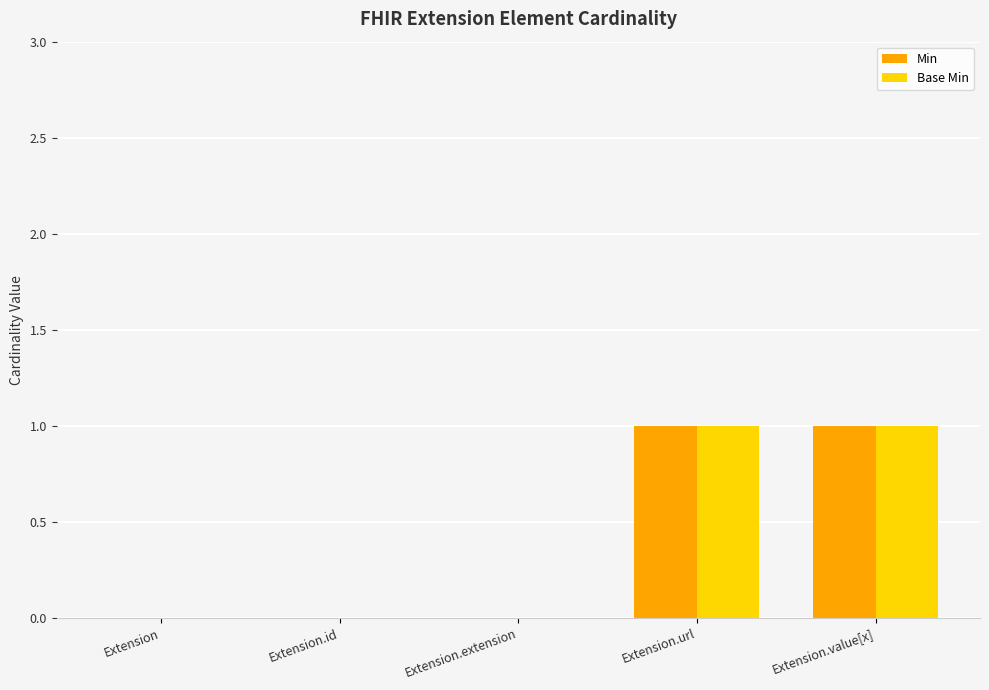

True or false: Min has a value of 0 at Extension.id.

True